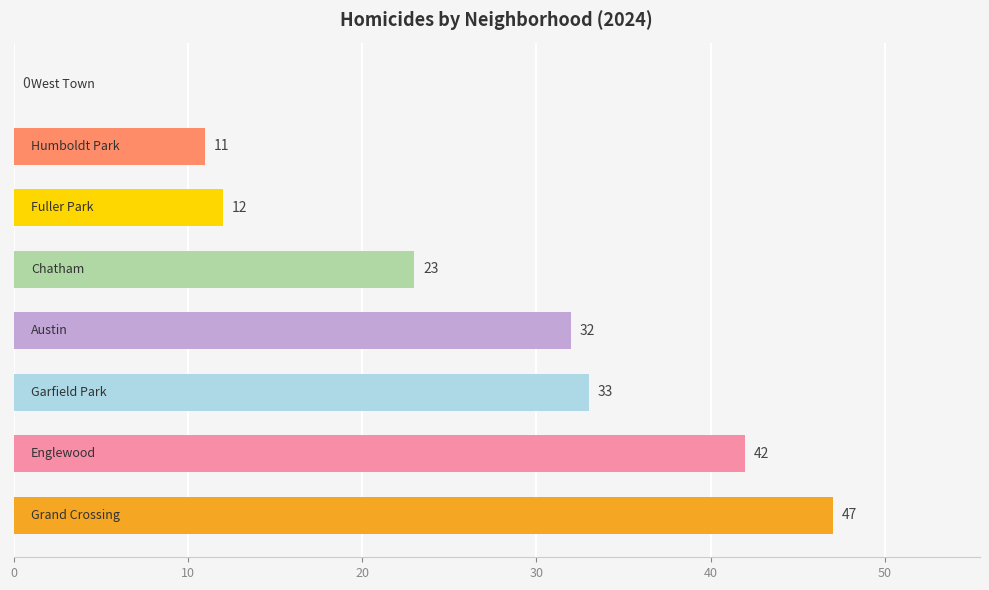

What is the sum of all values?

200